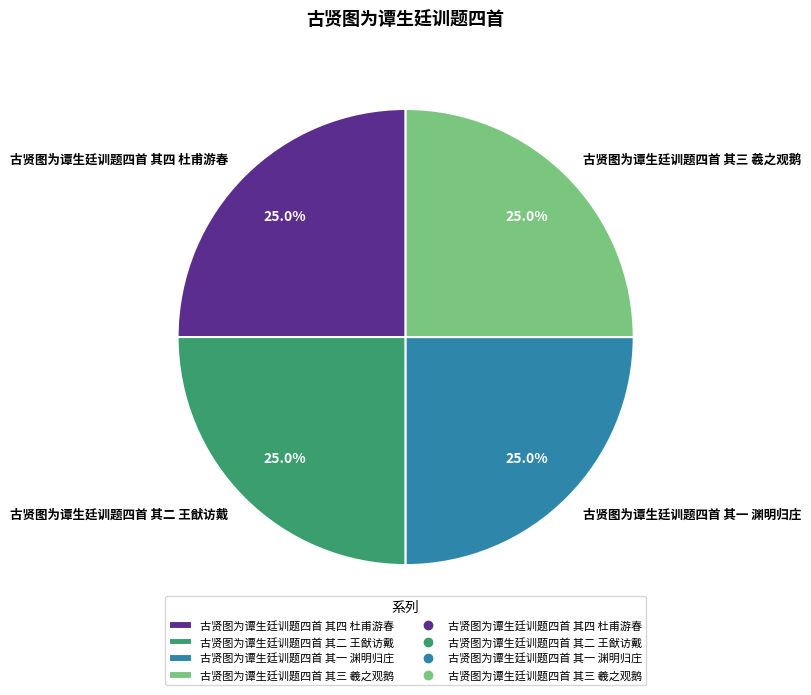

Does 古贤图为谭生廷训题四首 其二 王猷访戴 account for over 50% of the chart?

No